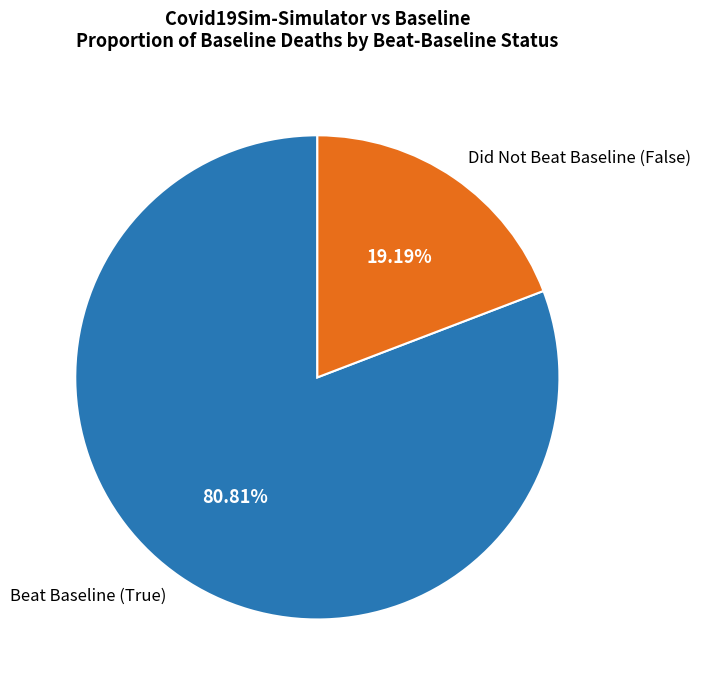

Do Beat Baseline (True) and Did Not Beat Baseline (False) together represent more than half of the pie?

Yes